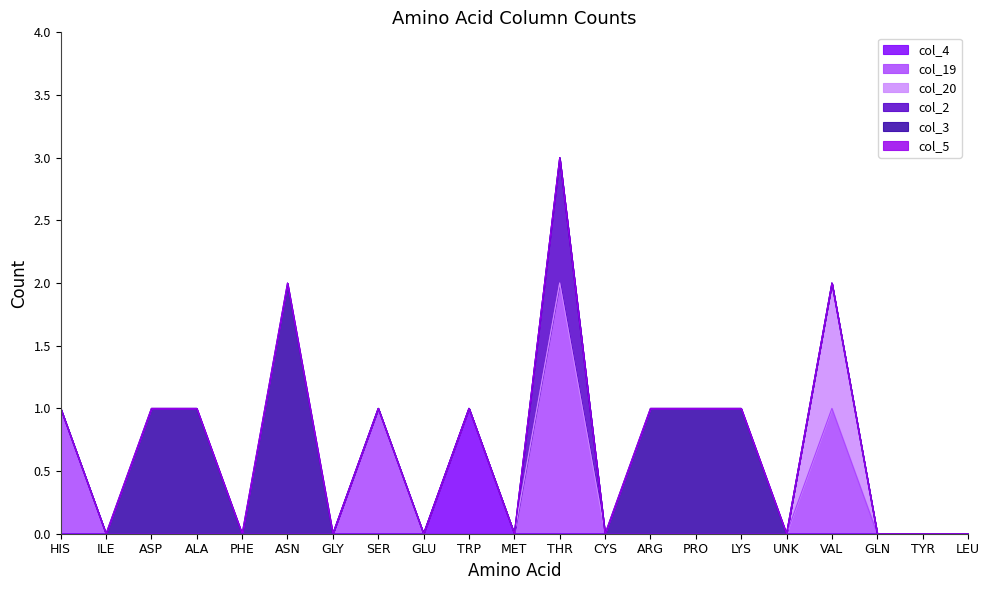

True or false: col_4 and col_20 cross at least once.

False